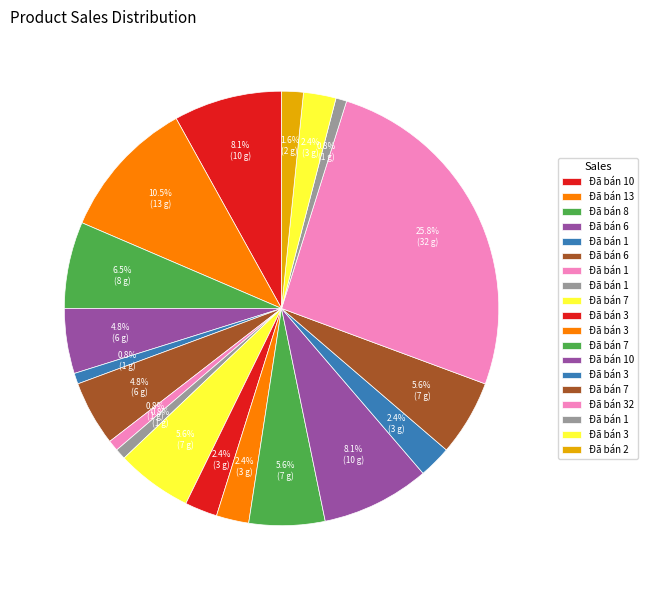

Count the number of slices in the pie.

19